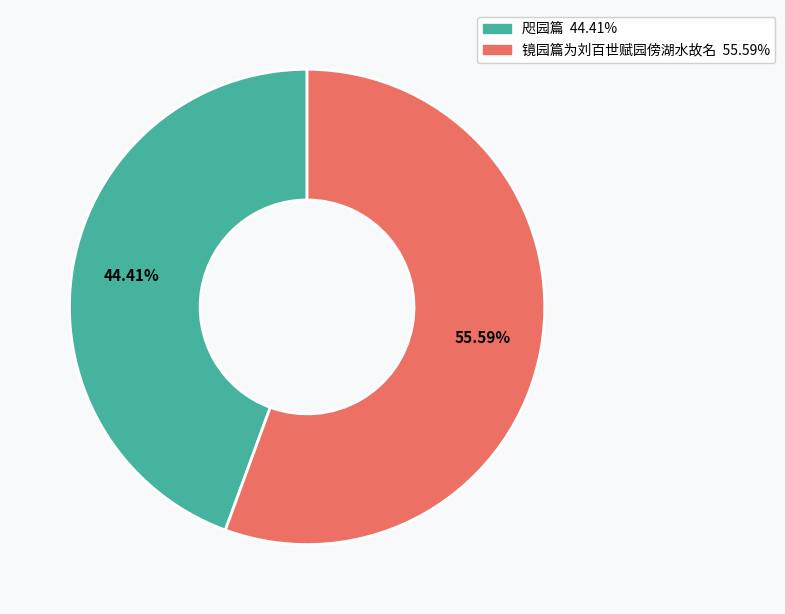

What is the majority slice?

镜园篇为刘百世赋园傍湖水故名